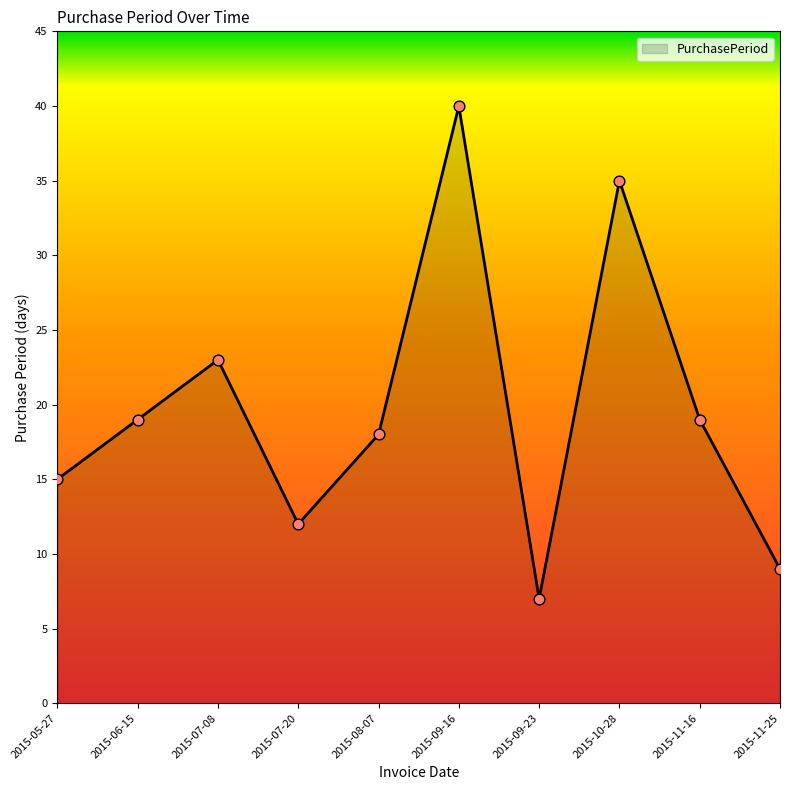

What is the change in value from 2015-09-16 to 2015-11-16?

-21